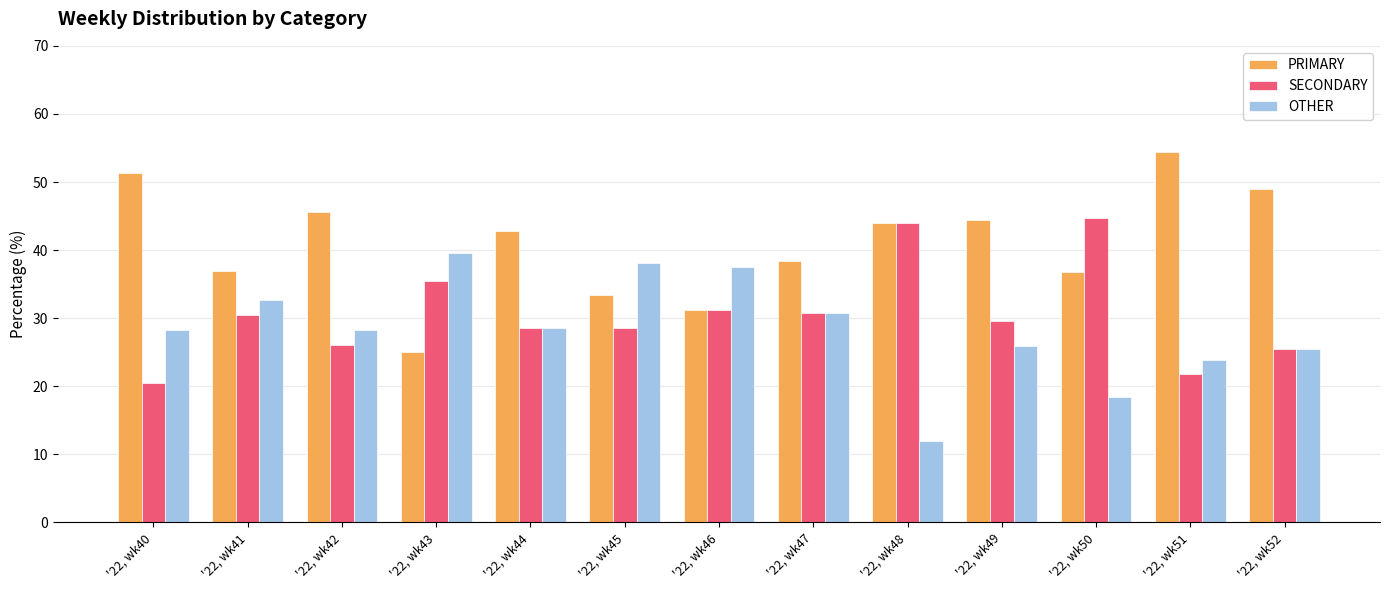

Rank the series by their average value, from highest to lowest.

PRIMARY, SECONDARY, OTHER